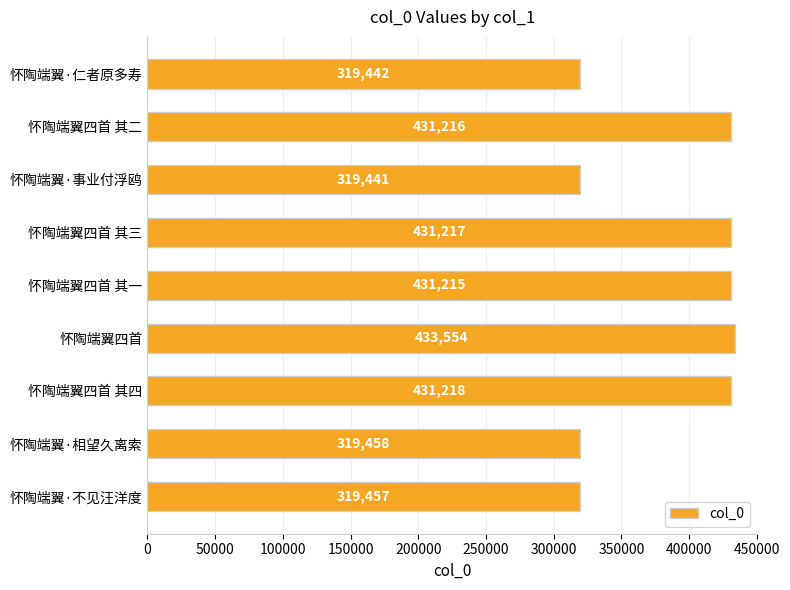

How many categories are shown in the chart?

9